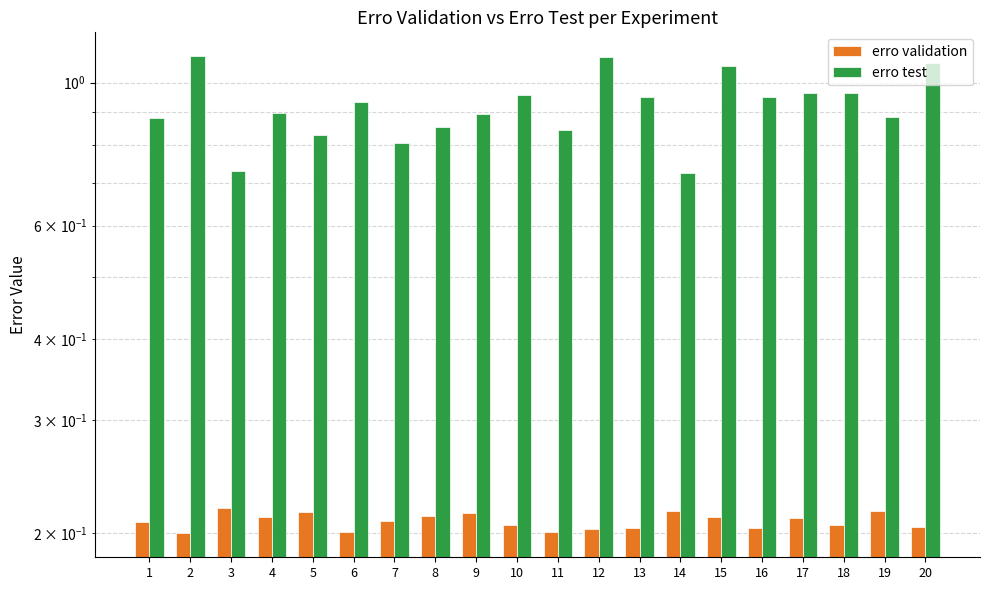

At which category does the chart reach its peak across all series?

2